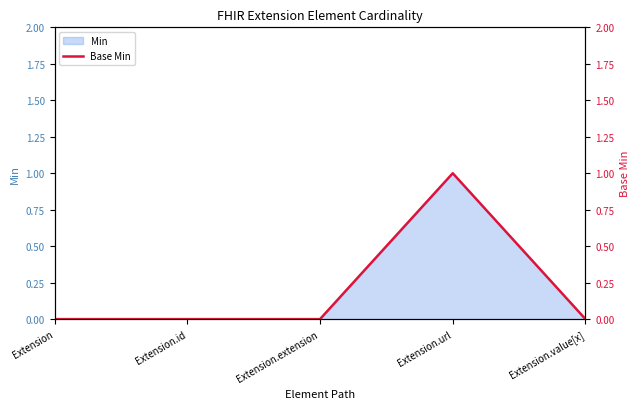

True or false: there are more than 0 points higher than both neighbors.

True